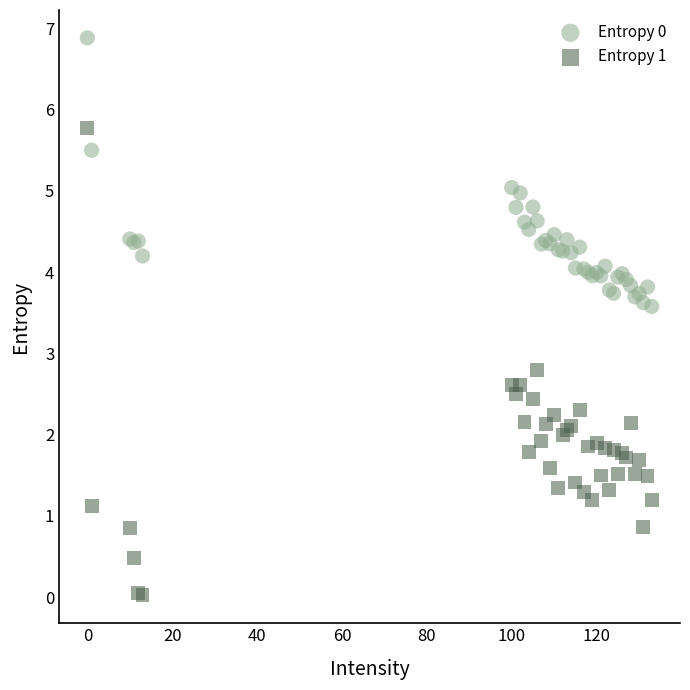

Which series reaches the minimum Y coordinate?

Entropy 1